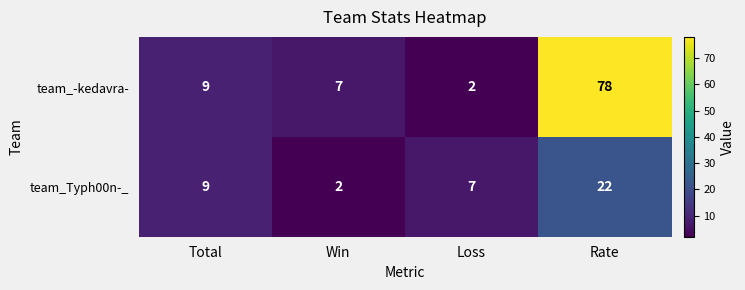

List the series in order of their peak value, highest first.

team_-kedavra-, team_Typh00n-_